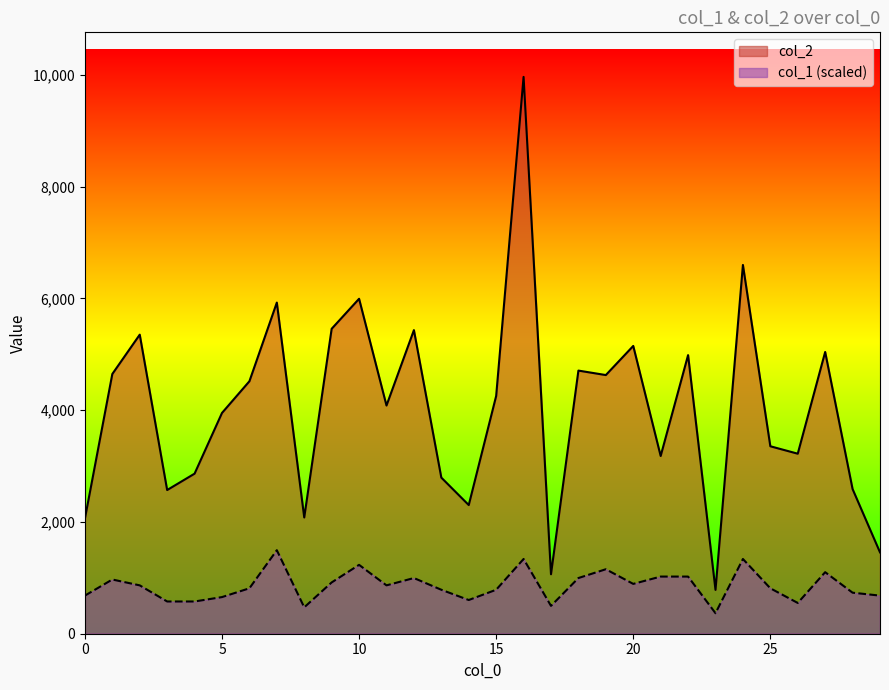

True or false: col_2 and col_1 intersect in this chart.

False